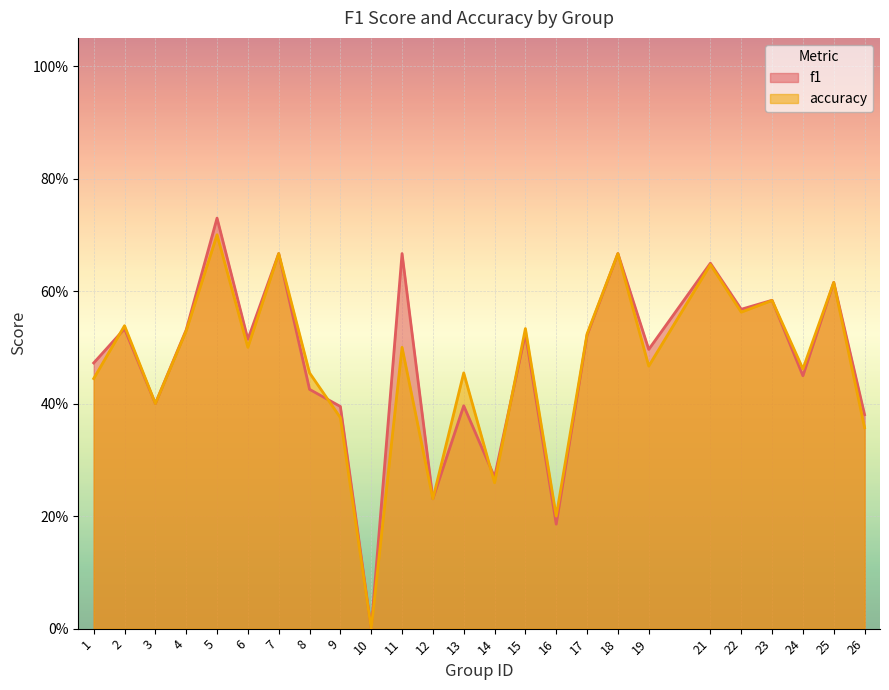

Reading right to left, what are all the values shown in this chart?

f1: 26=0.4	25=0.6	24=0.4	23=0.6	22=0.6	21=0.6	19=0.5	18=0.7	17=0.5	16=0.2	15=0.5	14=0.3	13=0.4	12=0.2	11=0.7	10=0.0	9=0.4	8=0.4	7=0.7	6=0.5	5=0.7	4=0.5	3=0.4	2=0.5	1=0.5
accuracy: 26=0.4	25=0.6	24=0.5	23=0.6	22=0.6	21=0.6	19=0.5	18=0.7	17=0.5	16=0.2	15=0.5	14=0.3	13=0.5	12=0.2	11=0.5	10=0.0	9=0.4	8=0.5	7=0.7	6=0.5	5=0.7	4=0.5	3=0.4	2=0.5	1=0.4